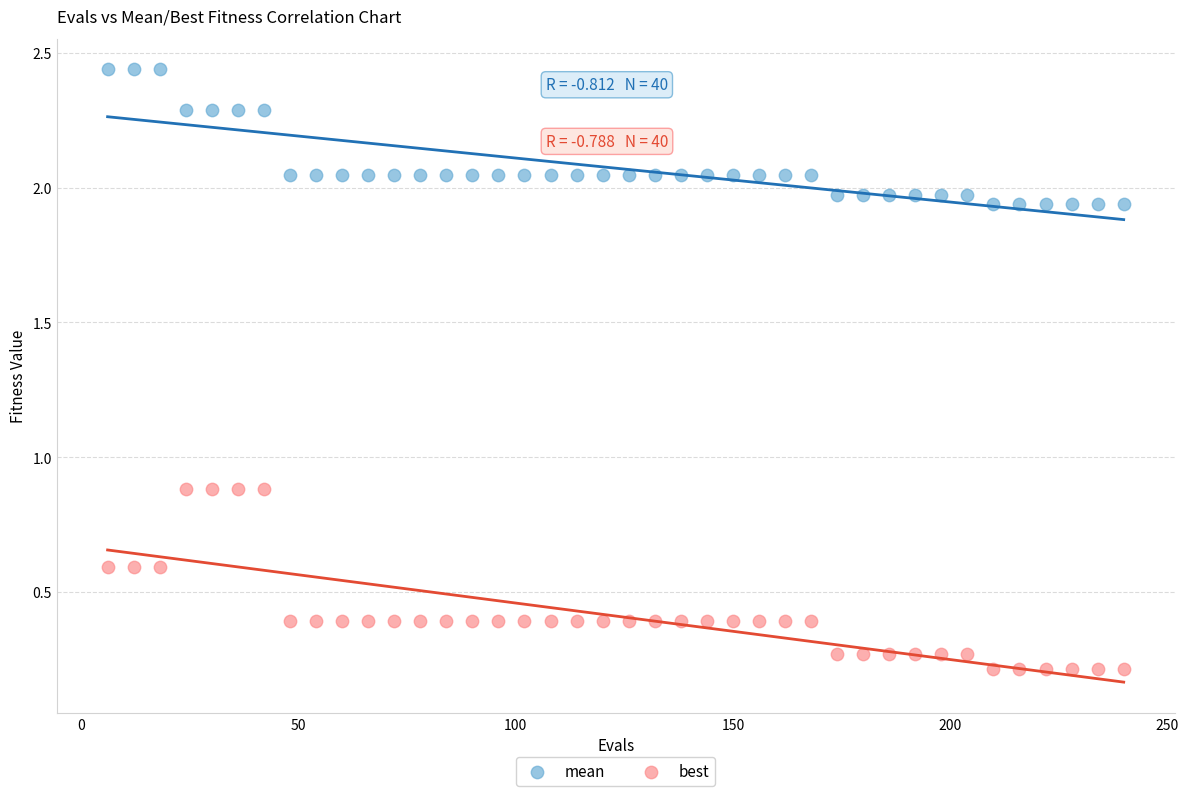

What are all the series names shown in the legend?

mean, best